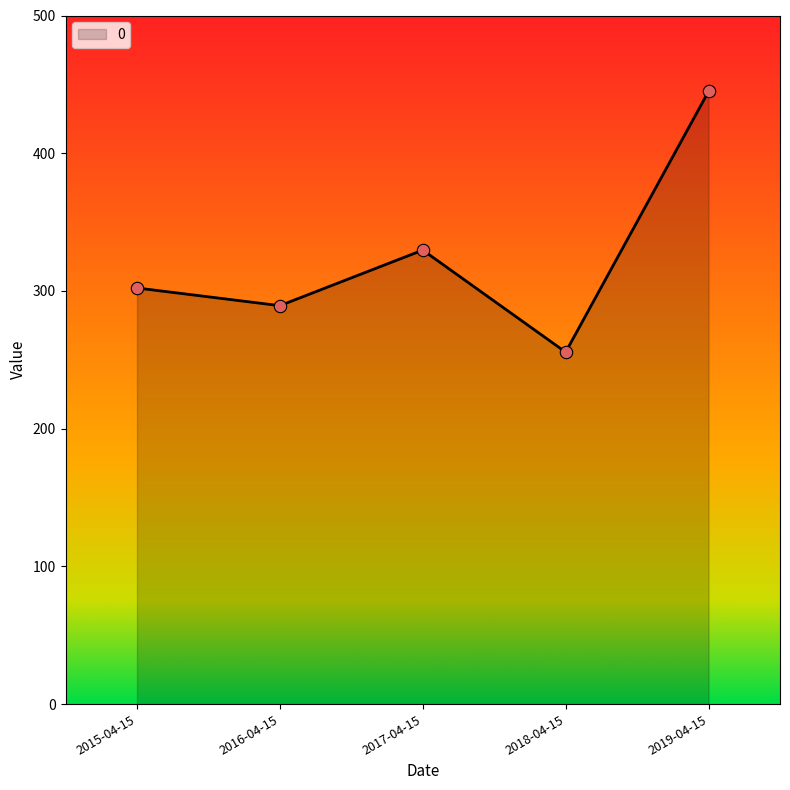

What is the ratio of the value at 2017-04-15 to the value at 2015-04-15?

1.1